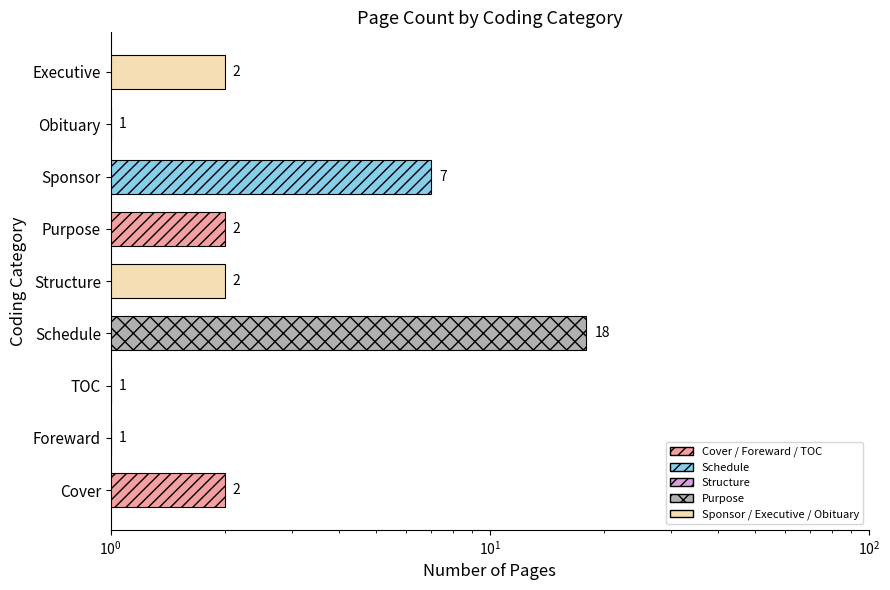

What is the difference between the maximum and minimum values?

17